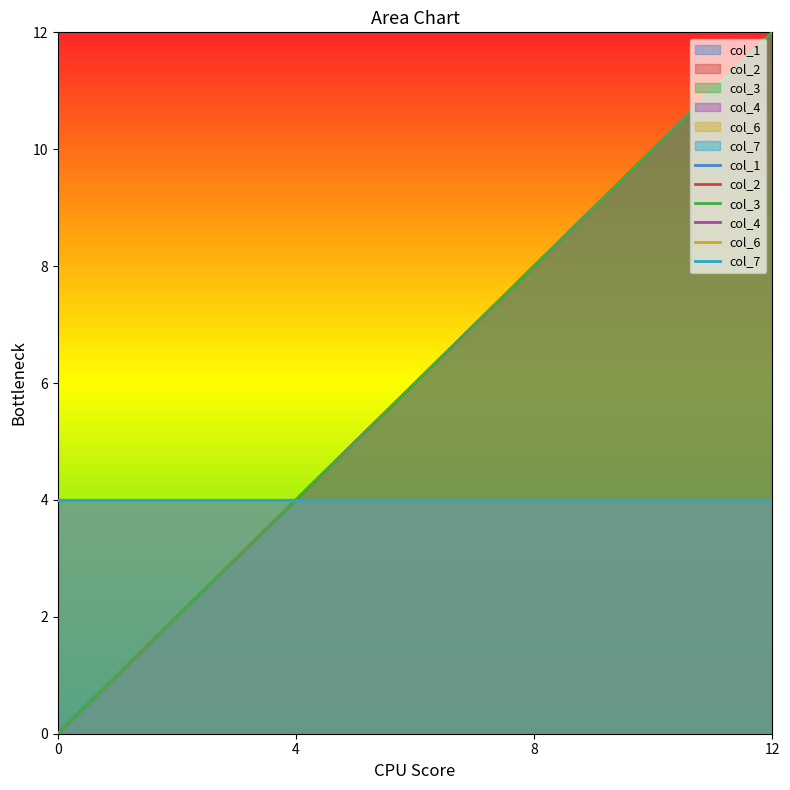

True or false: col_6 has a value of 7 at 8.

False